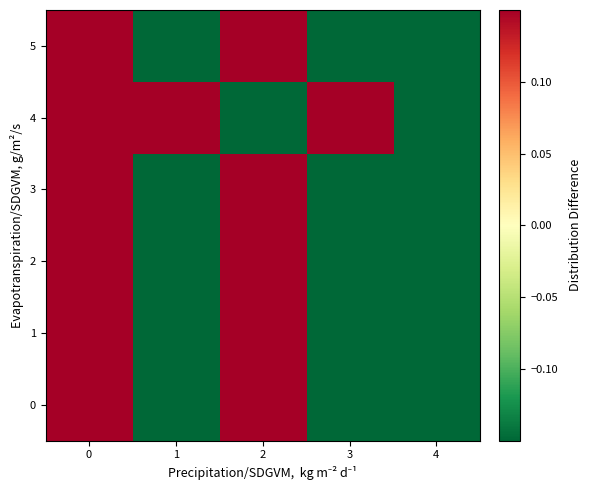

Reading left to right, list all the values displayed in this chart.

row_0: 0=0.6	1=-0.4	2=0.6	3=-0.4	4=-0.4
row_1: 0=0.6	1=-0.4	2=0.6	3=-0.4	4=-0.4
row_2: 0=0.6	1=-0.4	2=0.6	3=-0.4	4=-0.4
row_3: 0=0.6	1=-0.4	2=0.6	3=-0.4	4=-0.4
row_4: 0=0.6	1=0.6	2=-0.4	3=0.6	4=-0.4
row_5: 0=0.6	1=-0.4	2=0.6	3=-0.4	4=-0.4